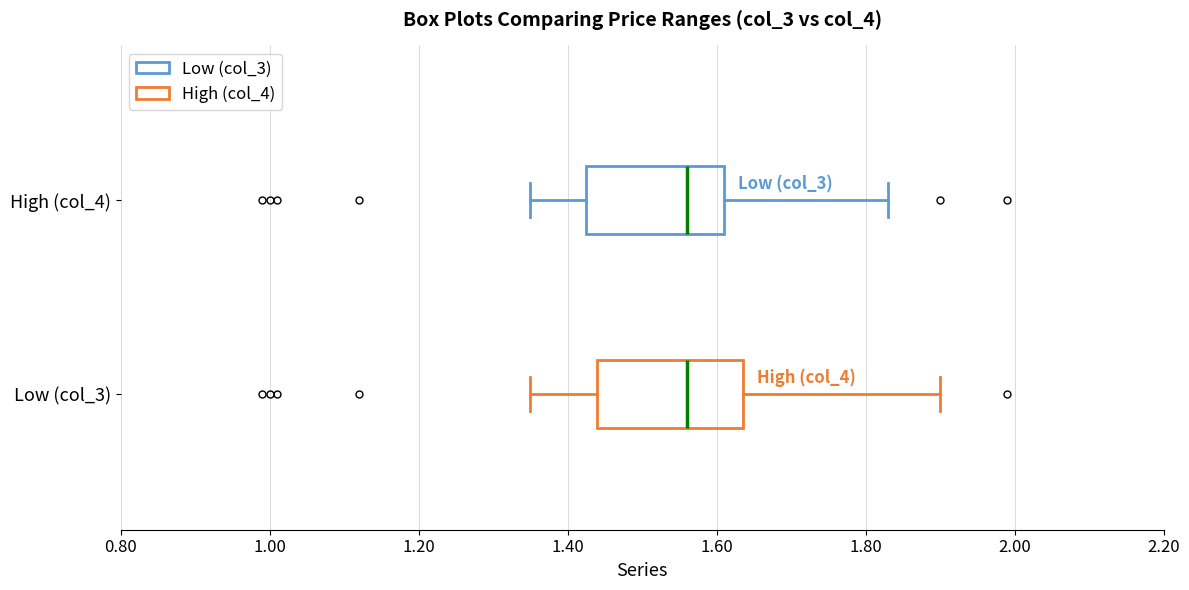

Reading bottom to top, transcribe this box plot: for each box, give where its median line is, the range the box spans, and where its two whiskers end, as read against the x-axis. The values are not printed on the chart, so give them approximately, as read against the axis.

Low (col_3): median 1.56, box 1.44 to 1.64, whiskers 1.36 to 1.90
High (col_4): median 1.56, box 1.42 to 1.62, whiskers 1.36 to 1.84